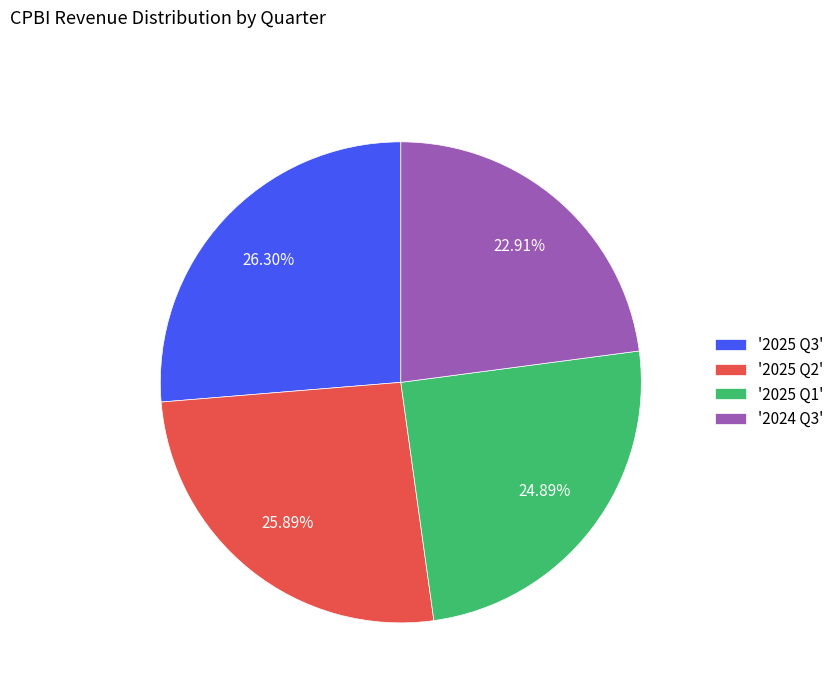

Is '2025 Q1' the majority of the pie?

No